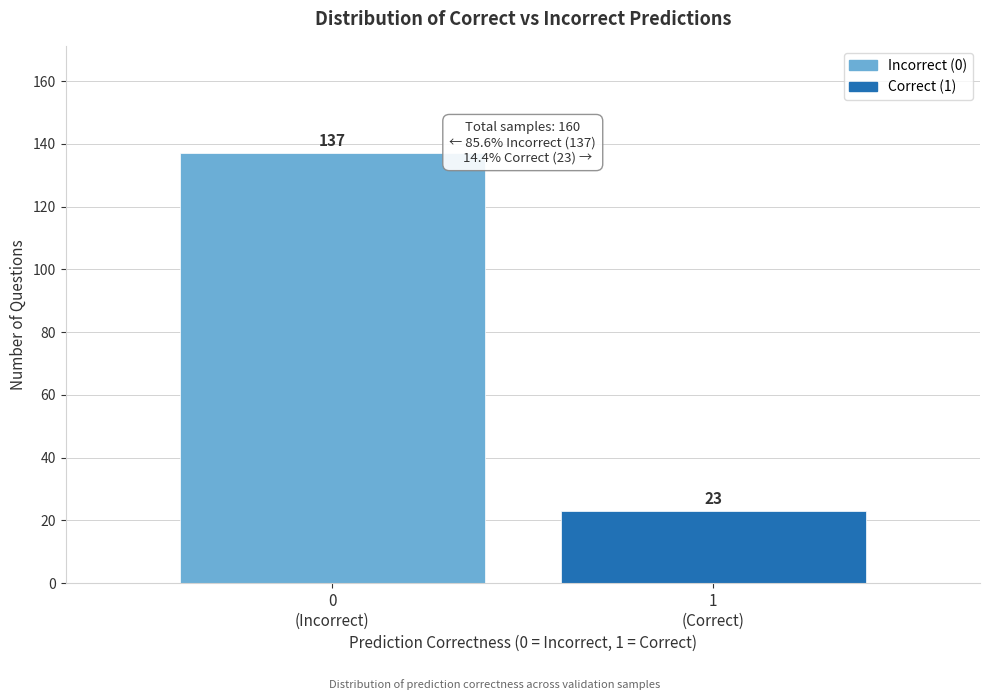

Reading left to right, extract all data points from this chart.

137	23